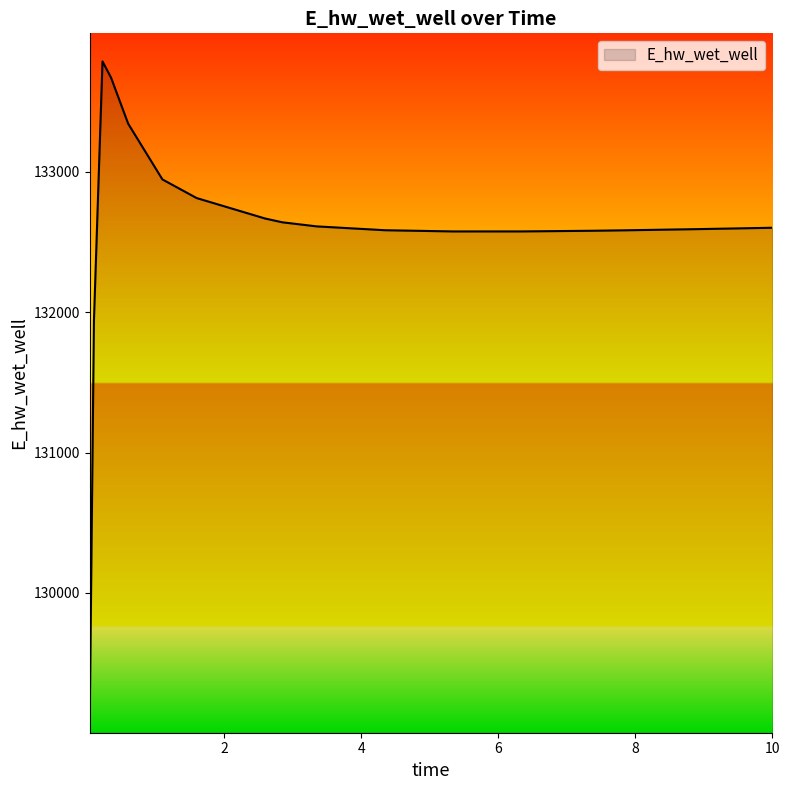

What is the minimum value shown in the chart?

129054.1